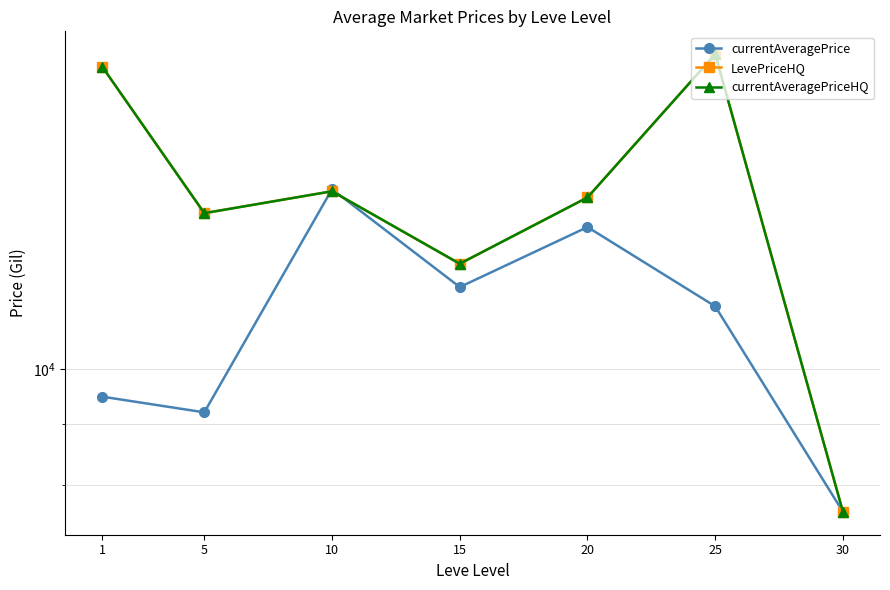

What is the sum of the LevePriceHQ values at 1 and 30?

25503.3